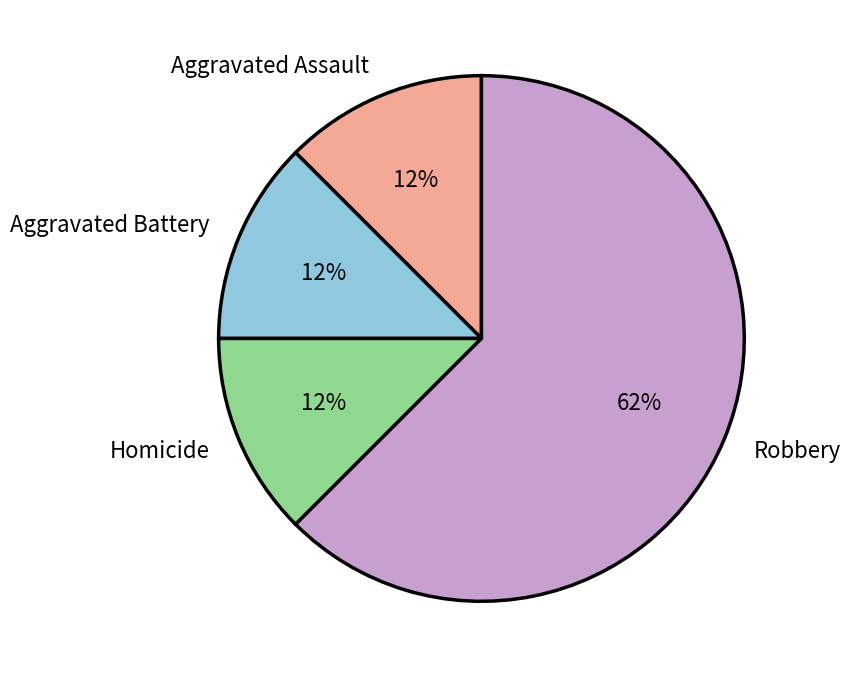

Does any single category account for the majority?

Yes